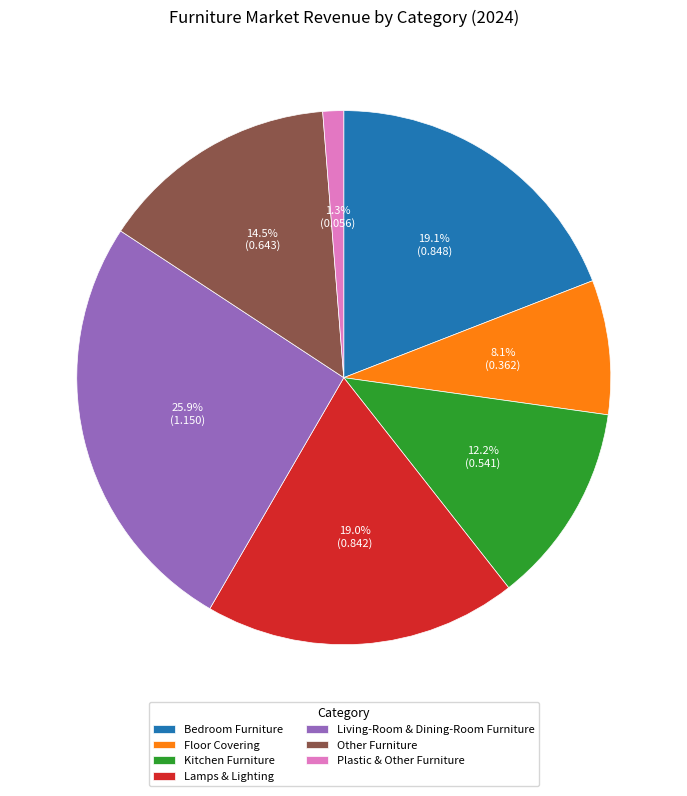

To the nearest percent, what percentage of the pie is Plastic & Other Furniture?

1%